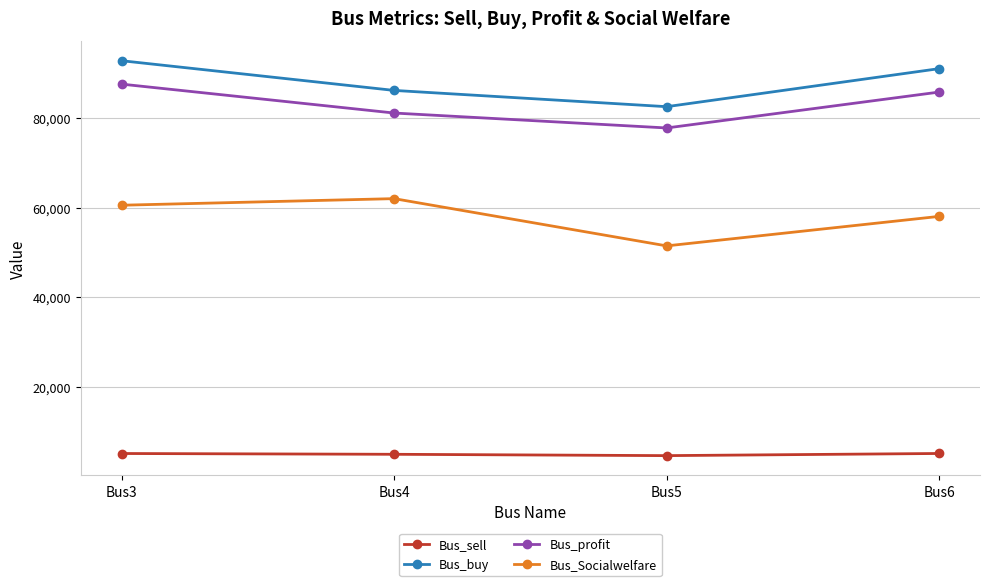

How many interior local peaks does the Bus_Socialwelfare series have?

1